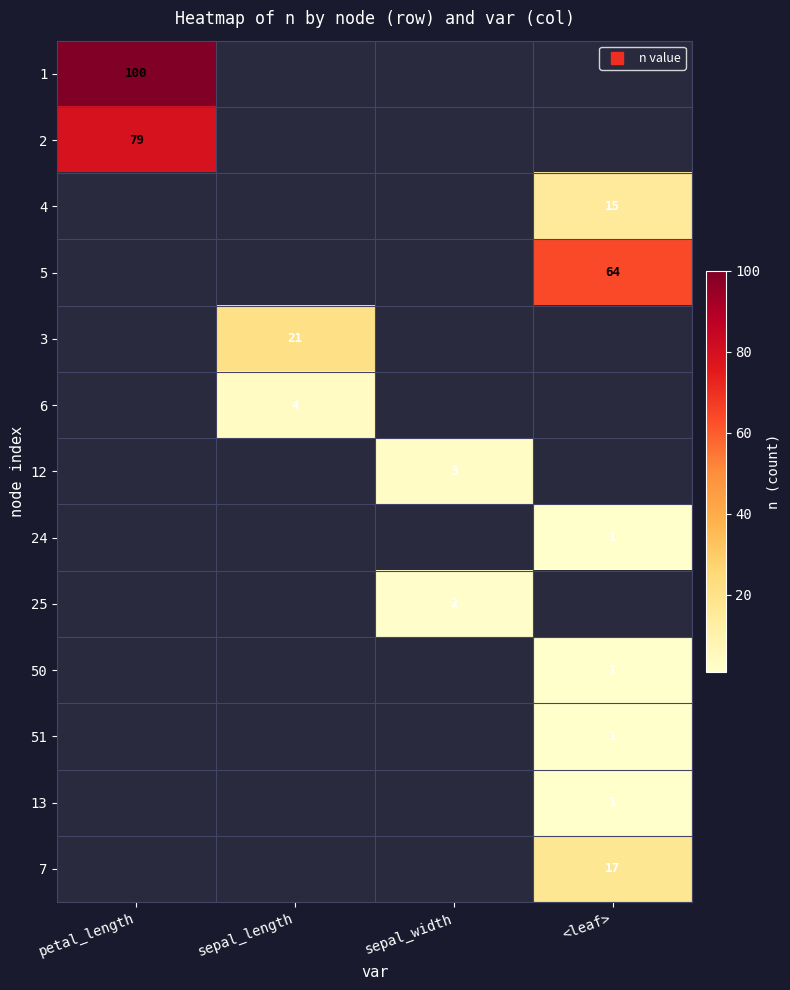

How many series are shown in this chart?

13